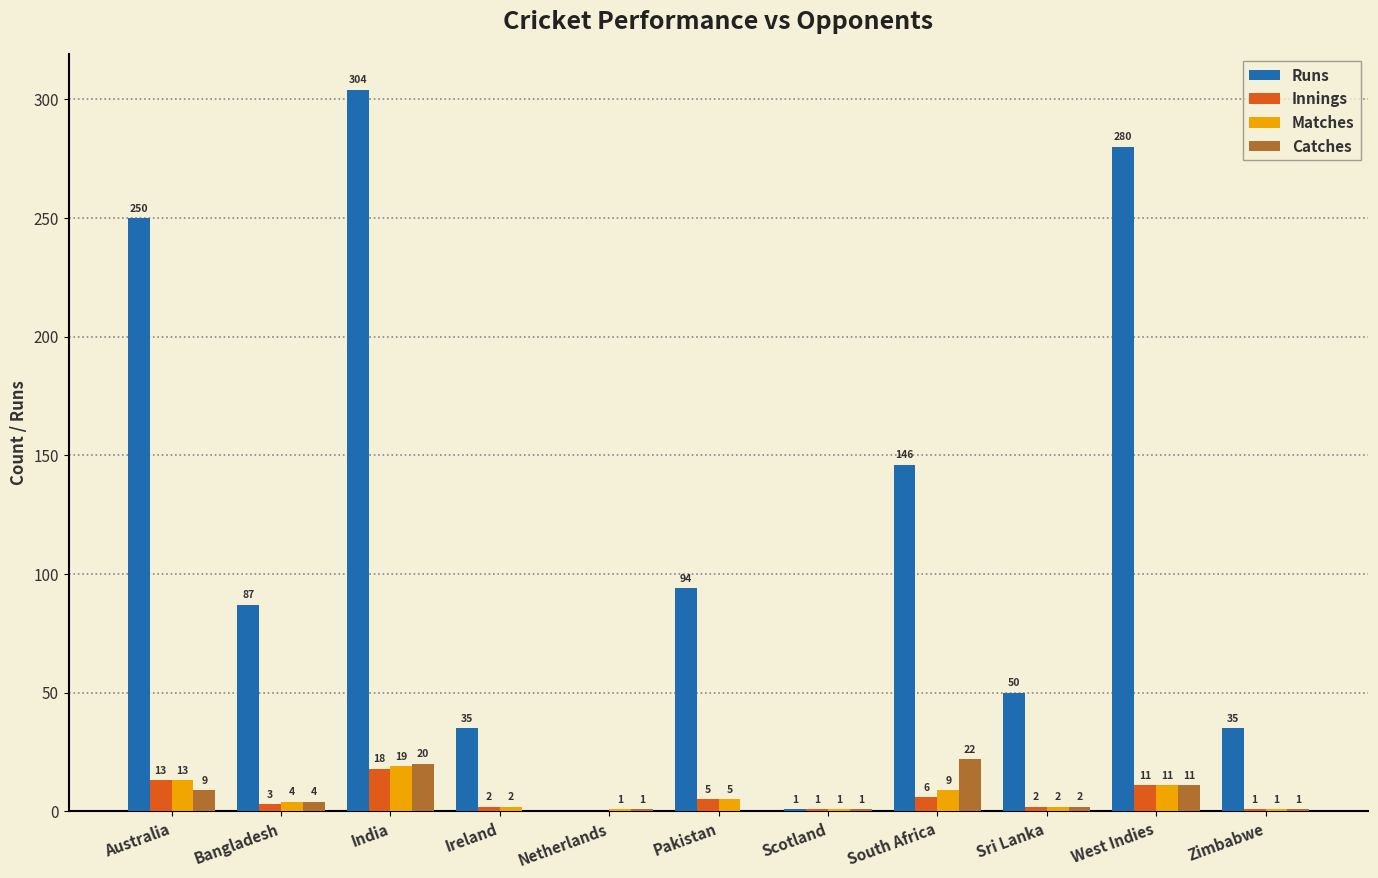

Does the chart contain stacked bars?

No